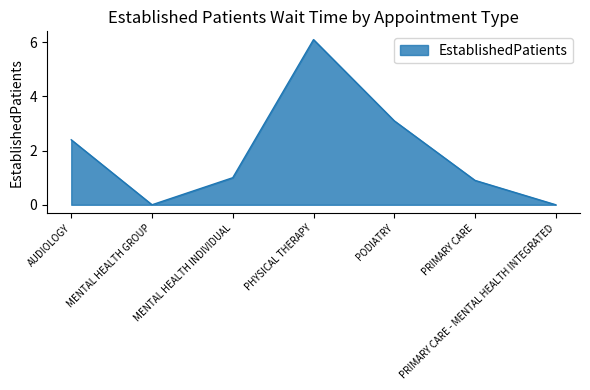

Does the chart display data point markers on the line(s)?

No